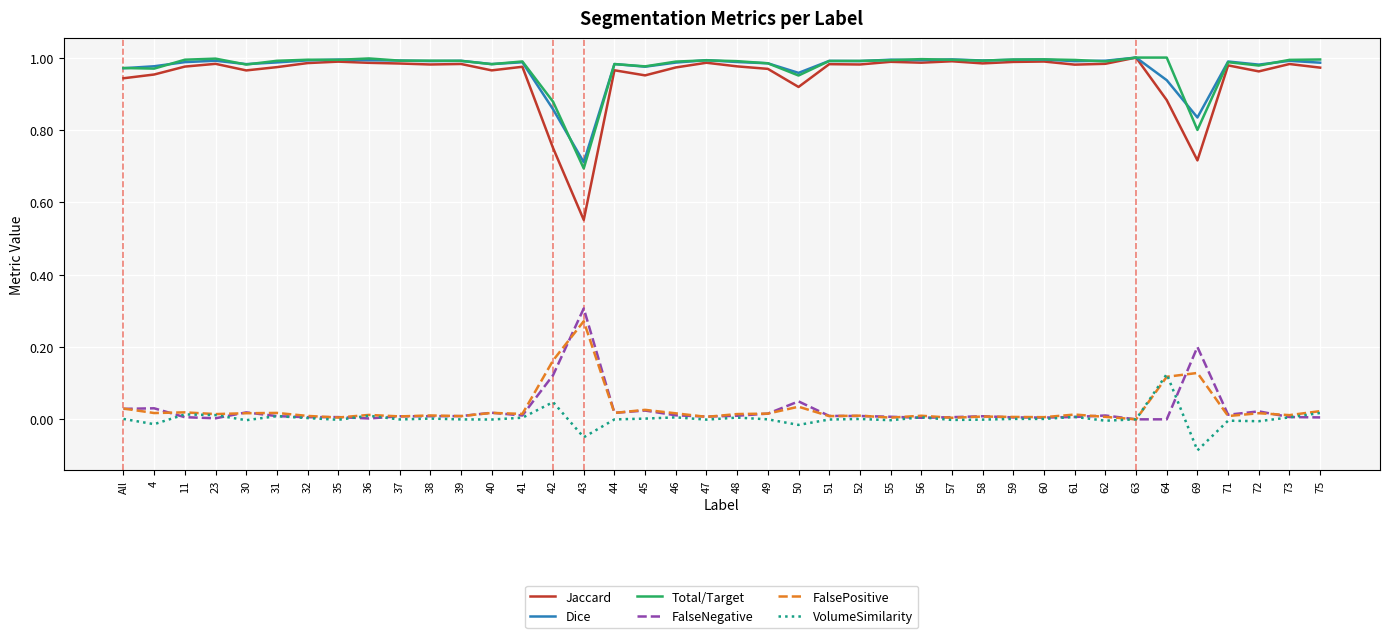

Is it true that FalseNegative equals 0.0 at 58?

True